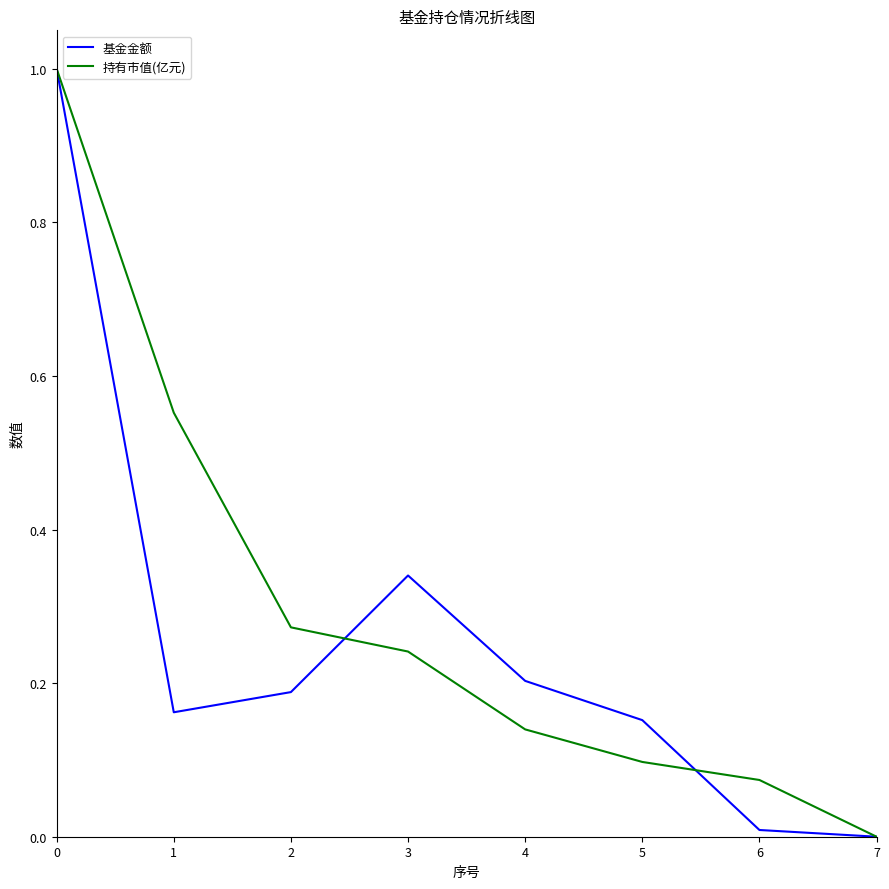

Between 2 and 5, which series saw the biggest shift?

持有市值(亿元)